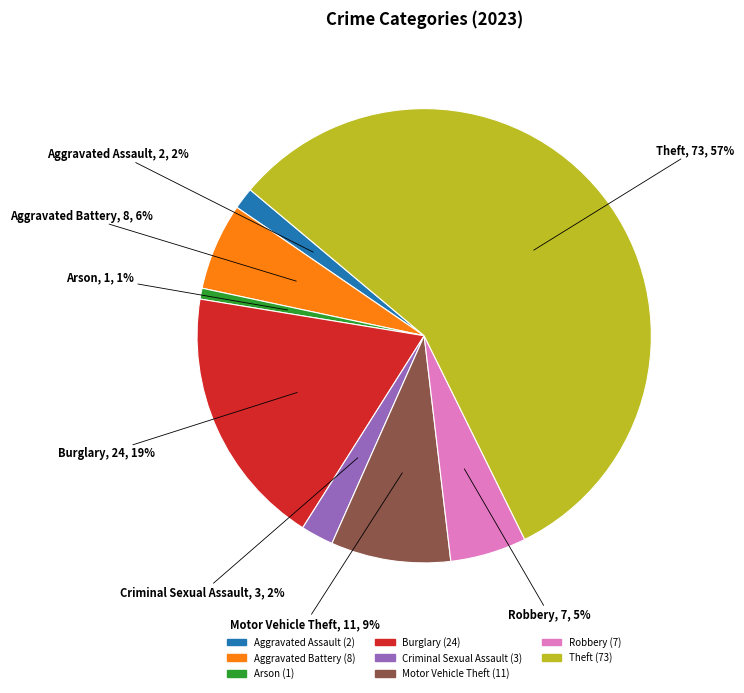

True or false: Arson accounts for 1% of the total.

True